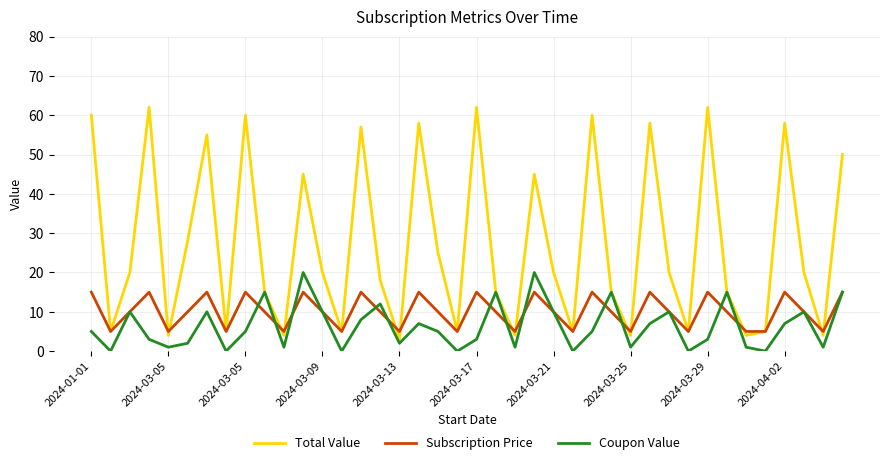

How many interior local peaks does the Total Value series have?

12